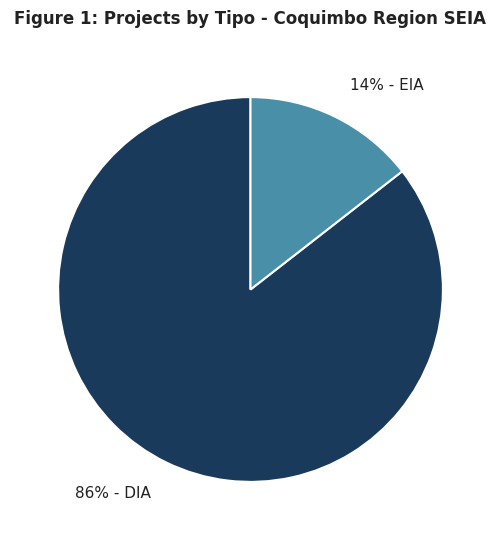

Which category has the biggest portion of the pie?

86% - DIA